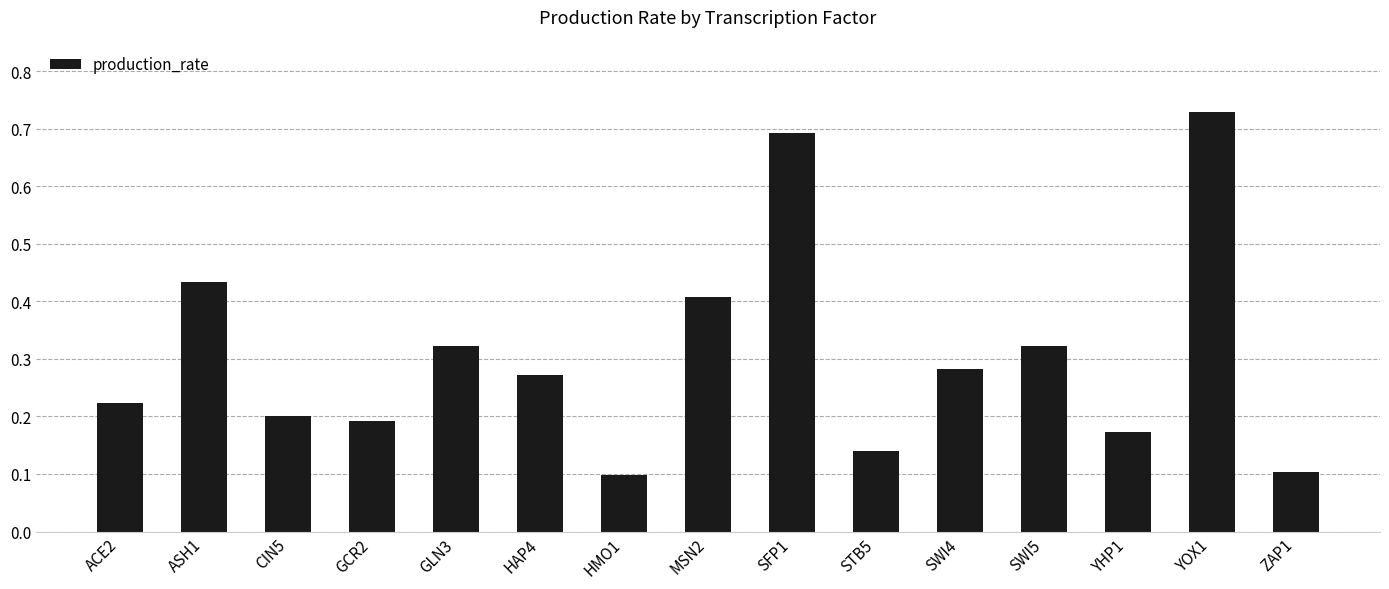

At which category does the chart reach its peak across all series?

YOX1